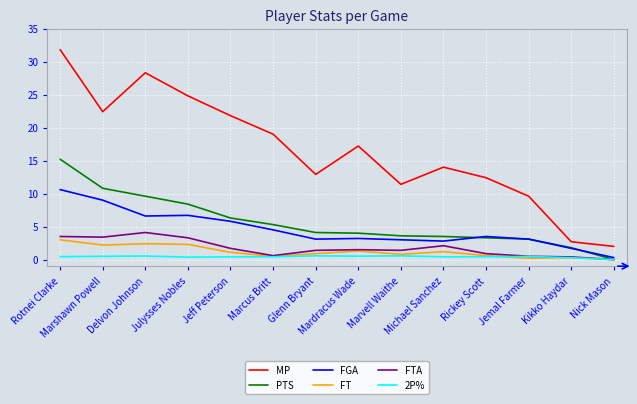

What is the maximum value shown in the chart?

31.8